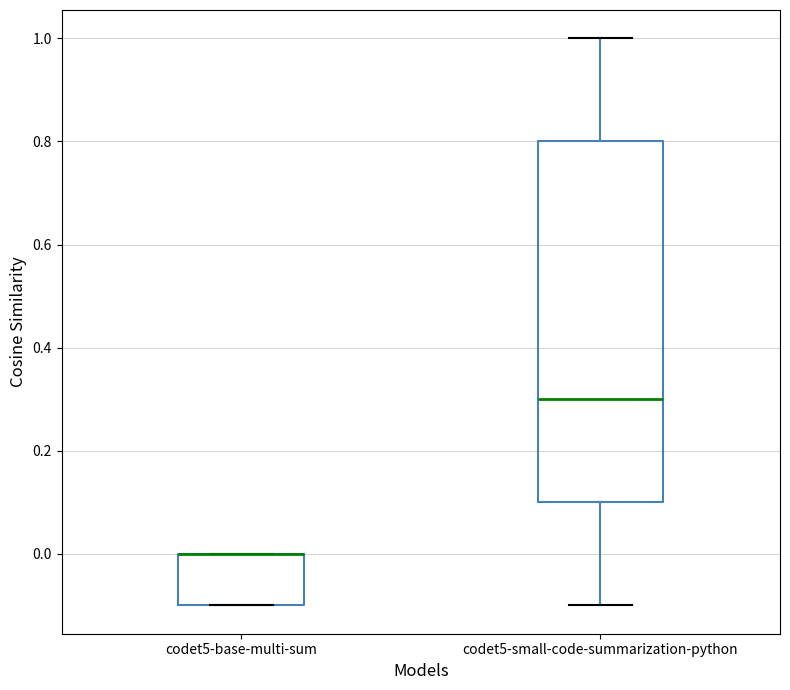

Where is the lower edge of the box for codet5-base-multi-sum on the y-axis? The values are not printed on the chart, so give them approximately, as read against the axis.

-0.1